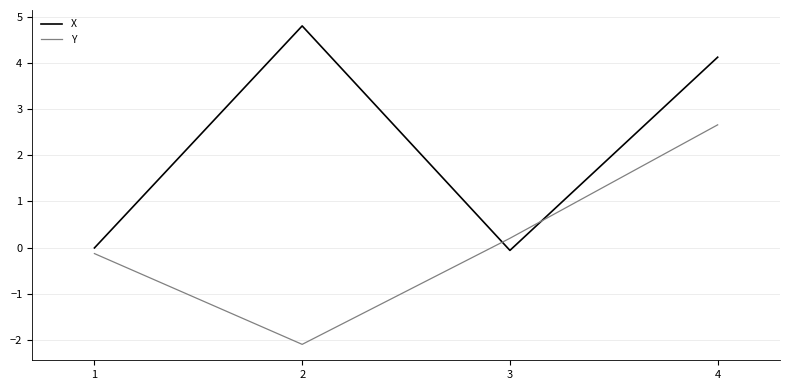

At which category is the sum across all series the highest?

4